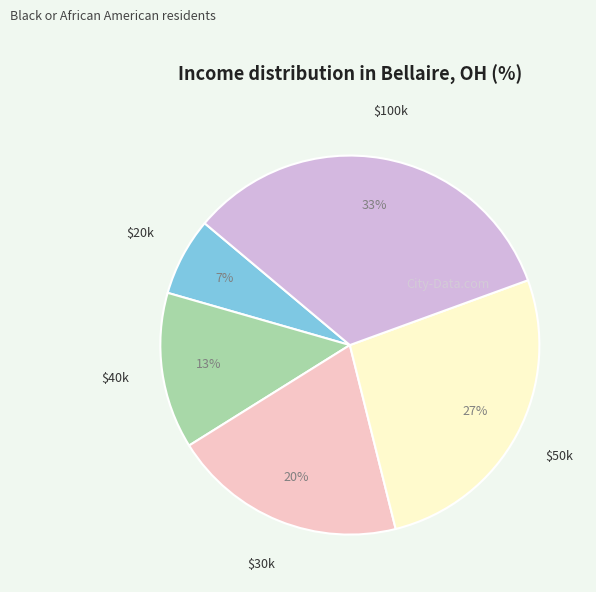

Is it true that $30k is 20% of the pie?

True